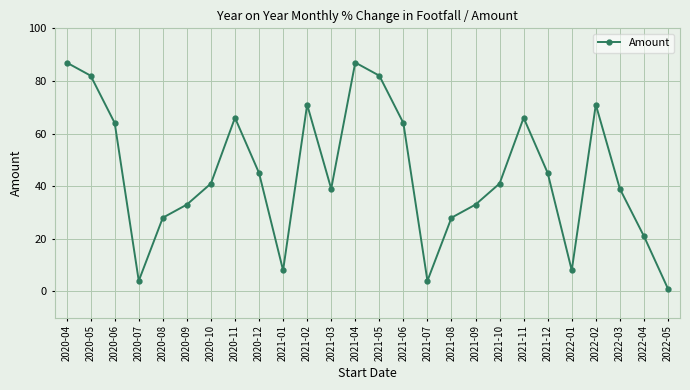

What is the minimum value shown in the chart?

1